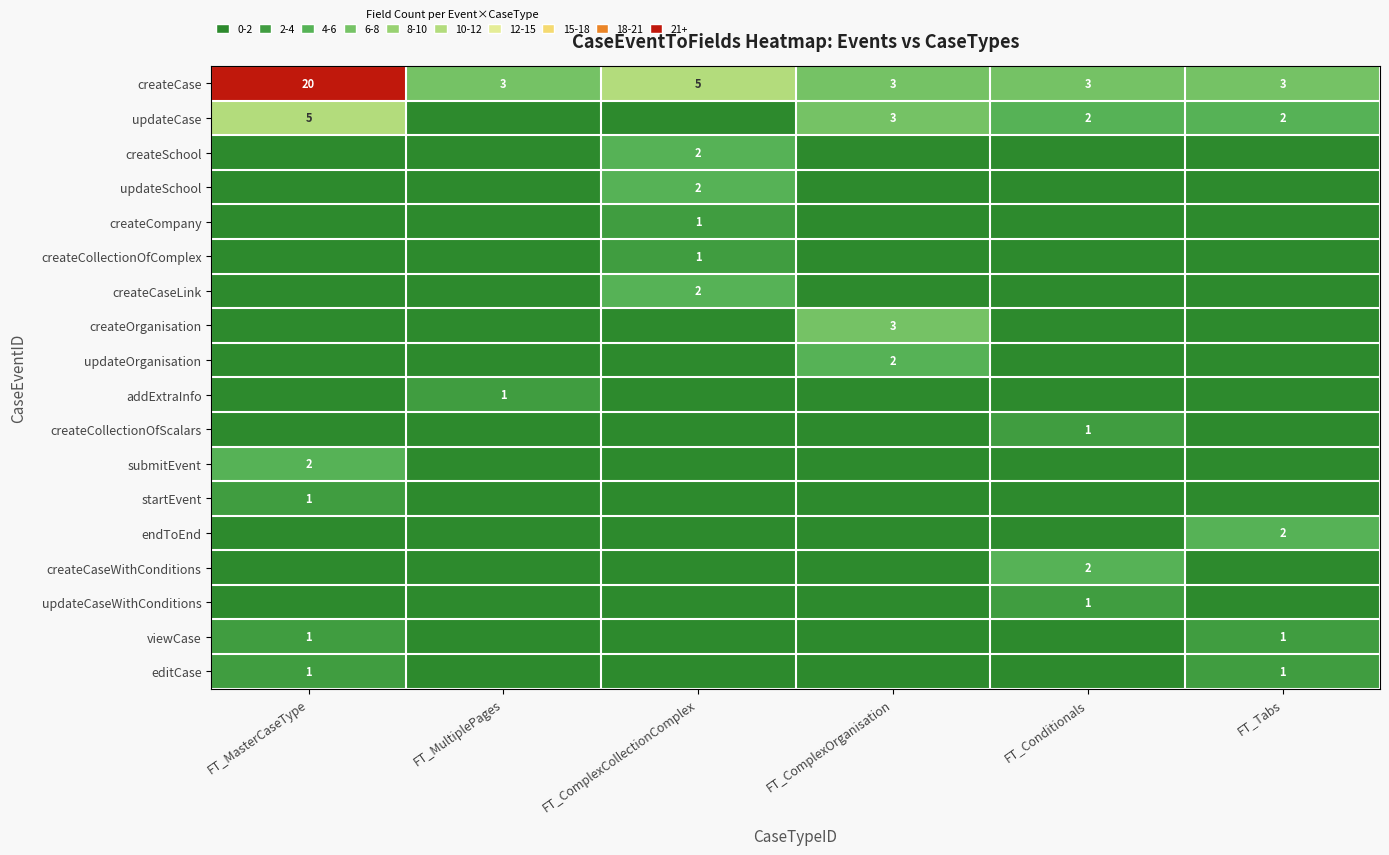

List the labels in order of createCollectionOfComplex value, largest first.

FT_ComplexCollectionComplex, FT_MasterCaseType, FT_MultiplePages, FT_ComplexOrganisation, FT_Conditionals, FT_Tabs